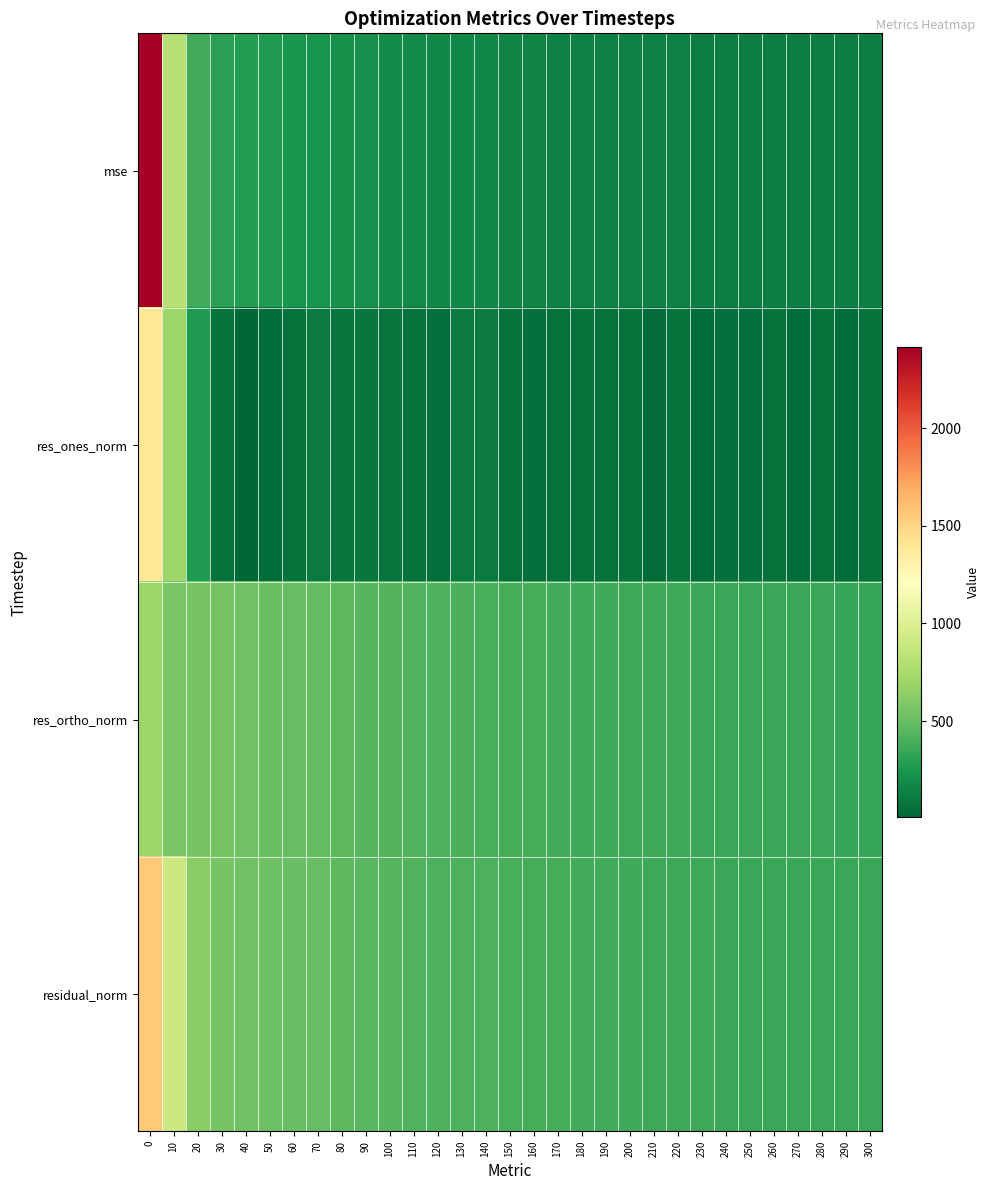

Which series has the largest range (max minus min)?

mse